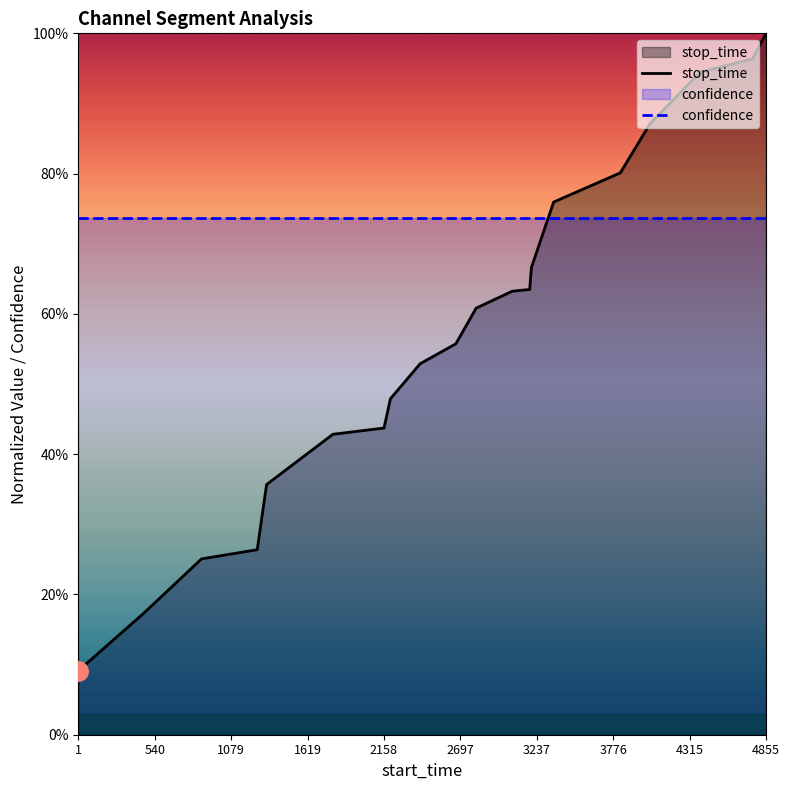

What is the label of the 6th point from the left?

2697